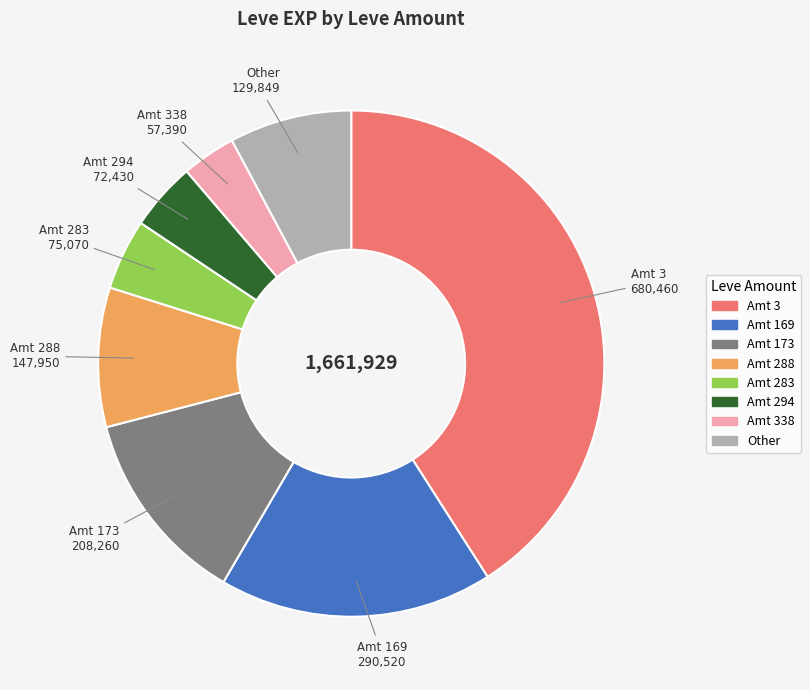

Is there a majority slice in this chart?

No